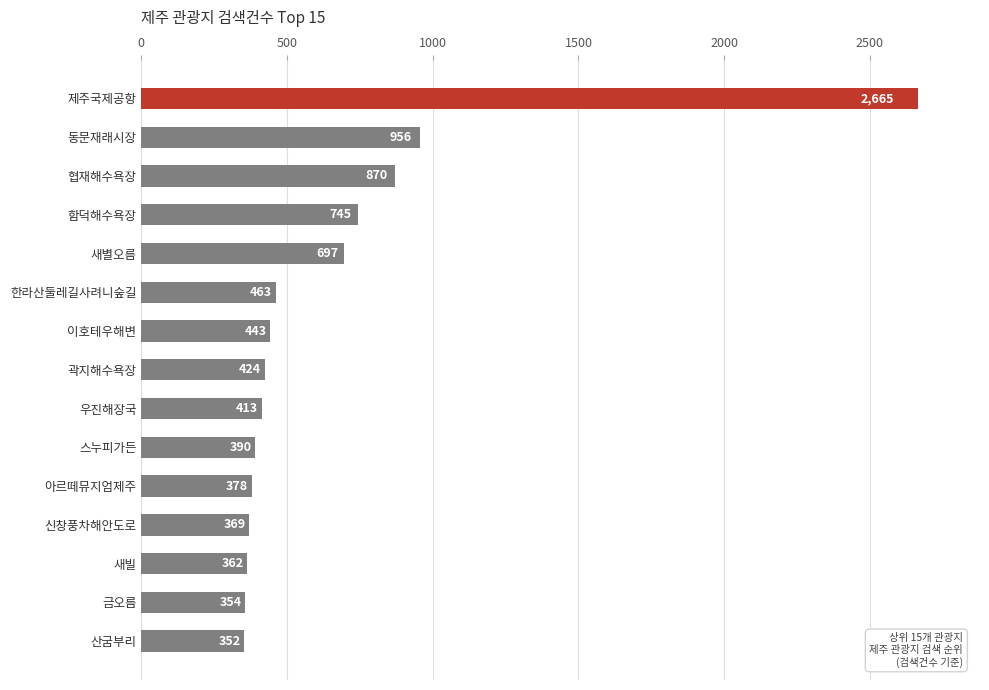

Reading bottom to top, list all the values displayed in this chart.

산굼부리=352	금오름=354	새빌=362	신창풍차해안도로=369	아르떼뮤지엄제주=378	스누피가든=390	우진해장국=413	곽지해수욕장=424	이호테우해변=443	한라산둘레길사려니숲길=463	새별오름=697	함덕해수욕장=745	협재해수욕장=870	동문재래시장=956	제주국제공항=2665